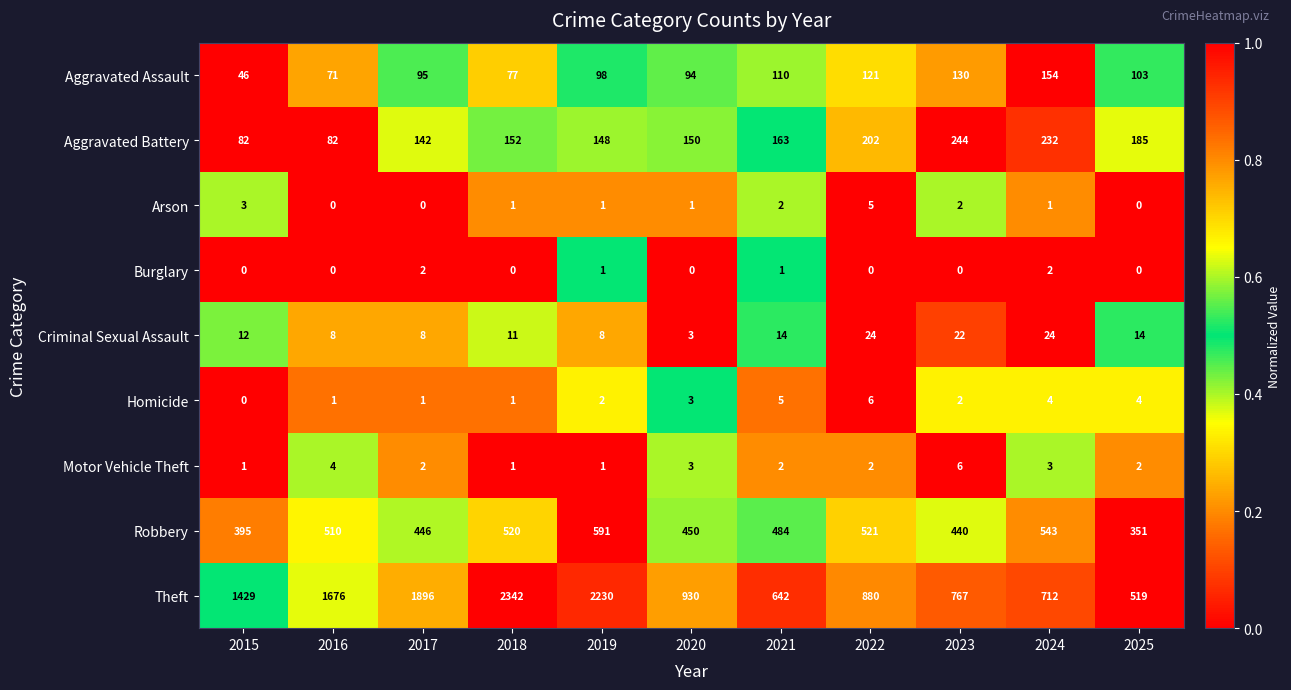

At which category is the sum across all series the highest?

2018